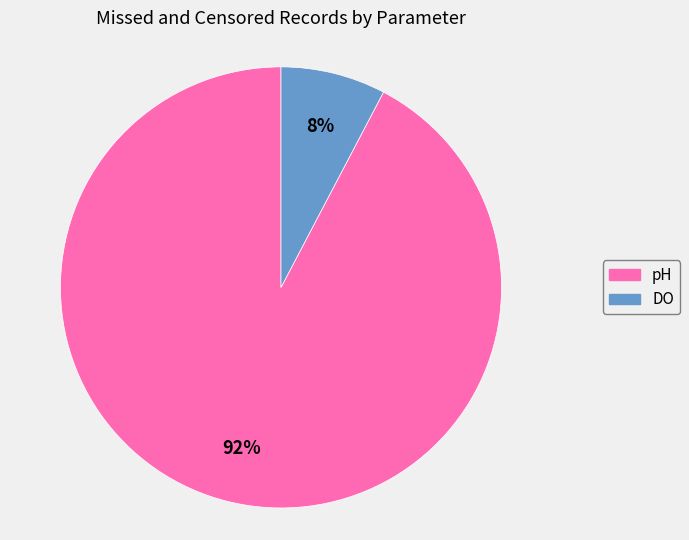

Which category accounts for the majority?

pH